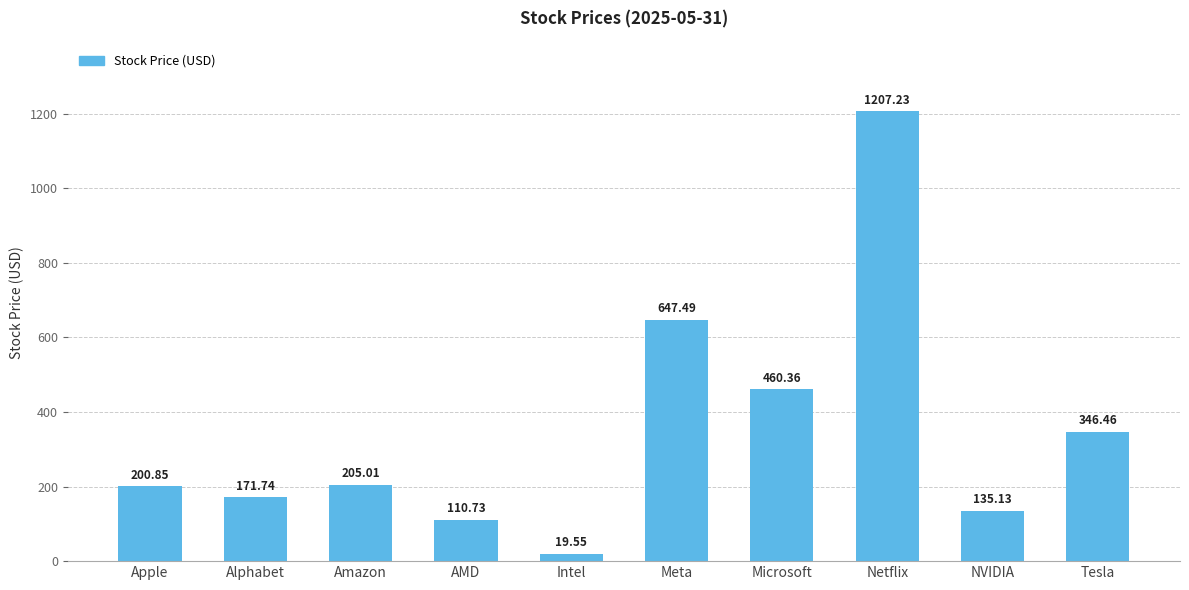

What is the label of the 10th bar from the right?

Apple